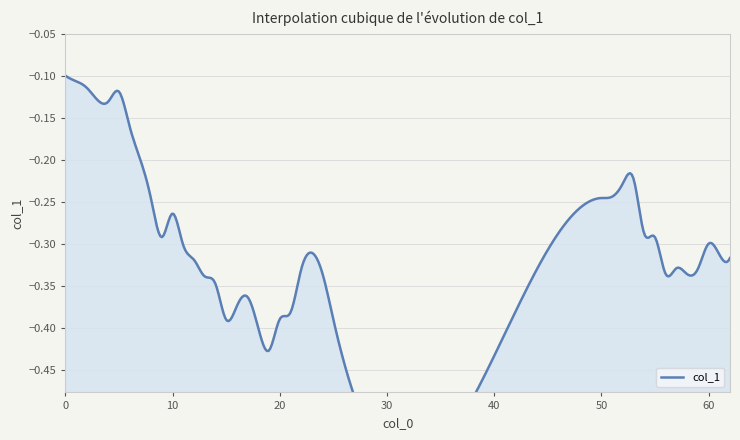

Which category has the lowest value across all series?

19